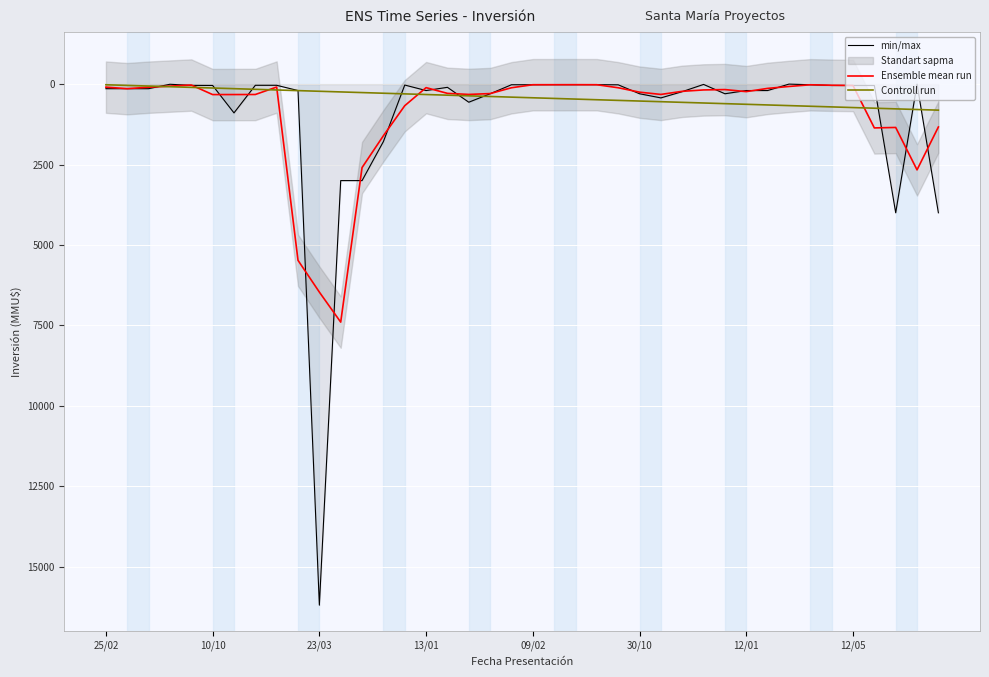

What is the highest value of the Ensemble mean run series?

7400.0